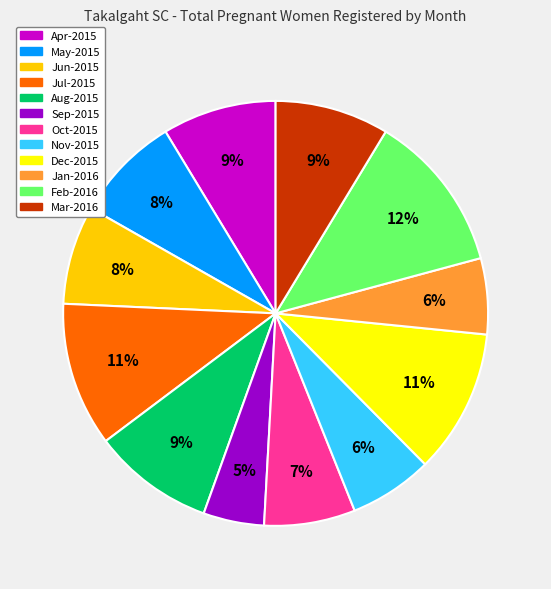

Between Aug-2015 and Jun-2015, which is larger?

Aug-2015